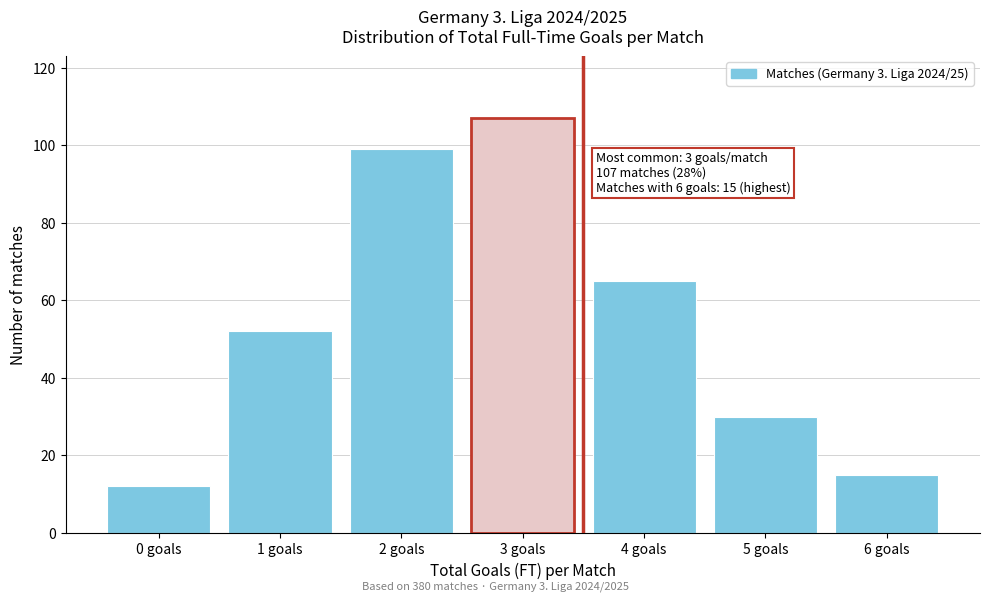

Reading left to right, extract all data points from this chart.

0 goals=12	1 goals=52	2 goals=99	3 goals=107	4 goals=65	5 goals=30	6 goals=15